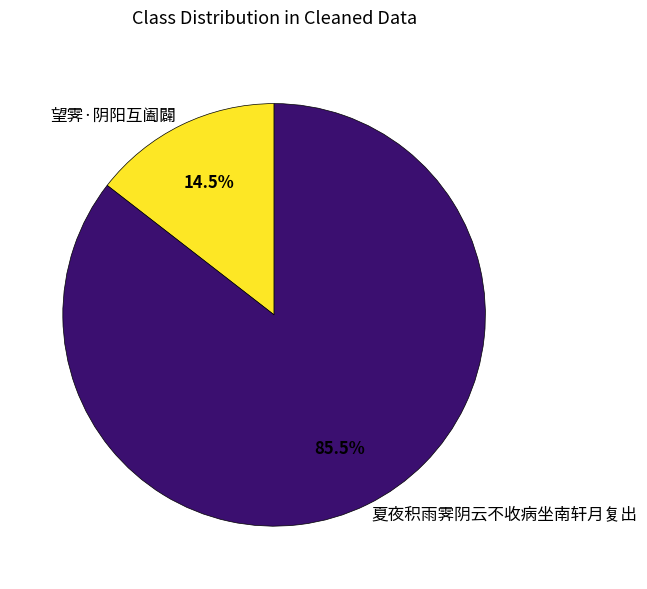

What is the majority slice?

夏夜积雨霁阴云不收病坐南轩月复出